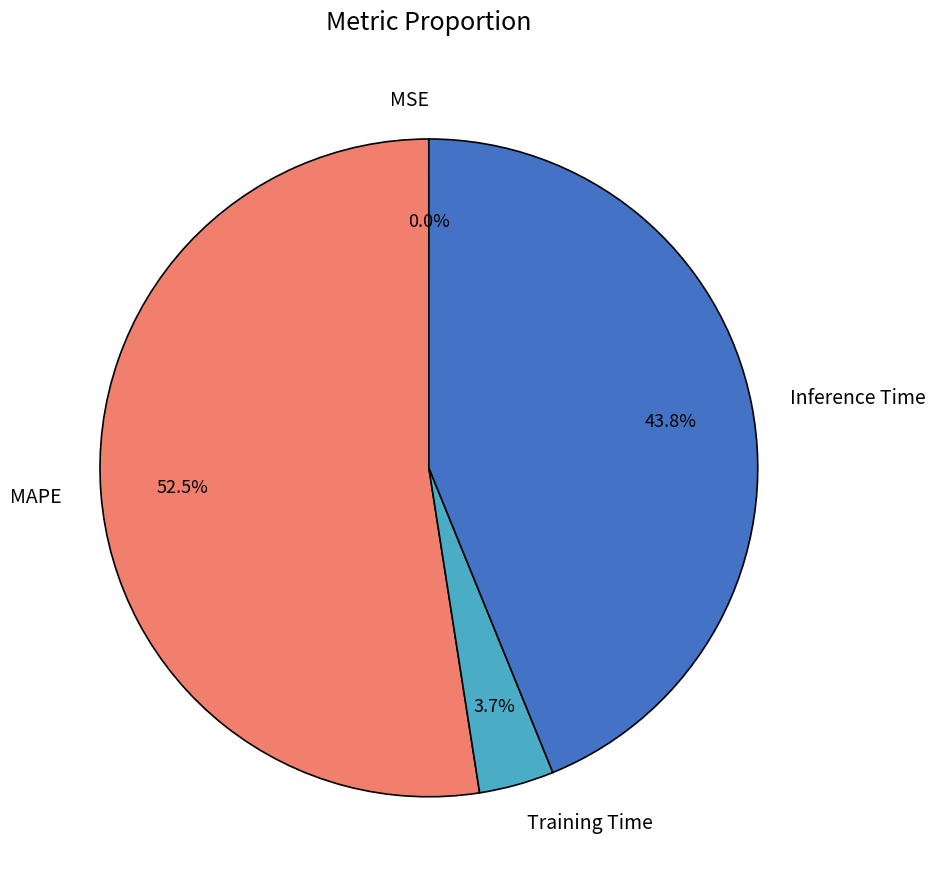

Does MAPE represent more than half of the total?

Yes